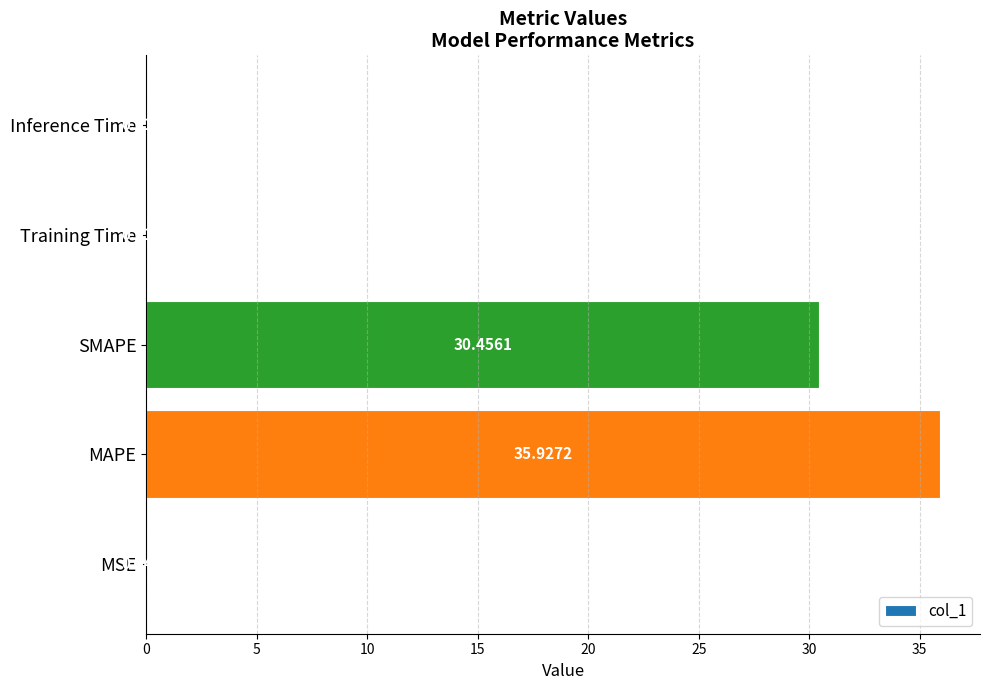

Count the number of categories in the chart.

5